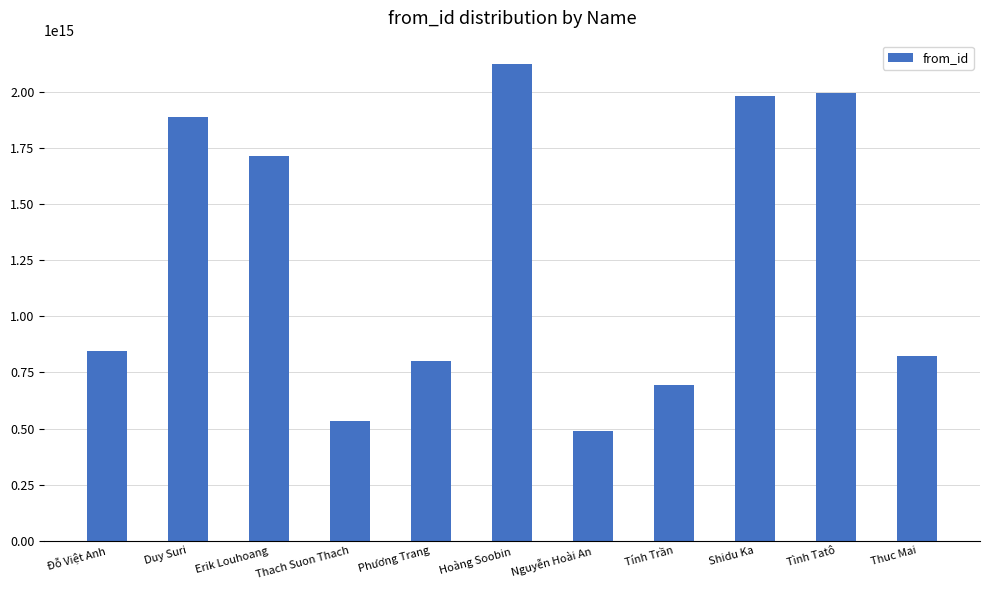

What is the label of the 1st bar from the left?

Đỗ Việt Anh